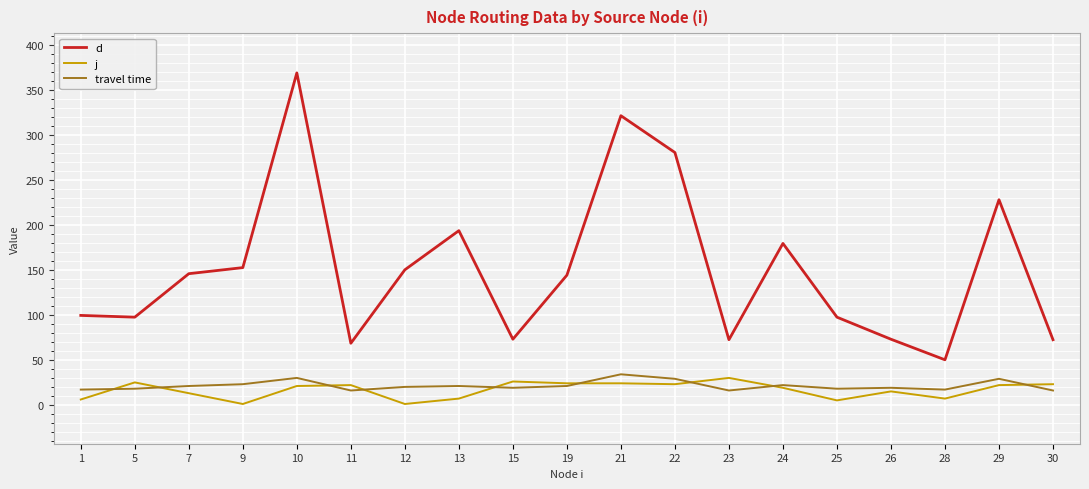

Which series has the largest range (max minus min)?

d